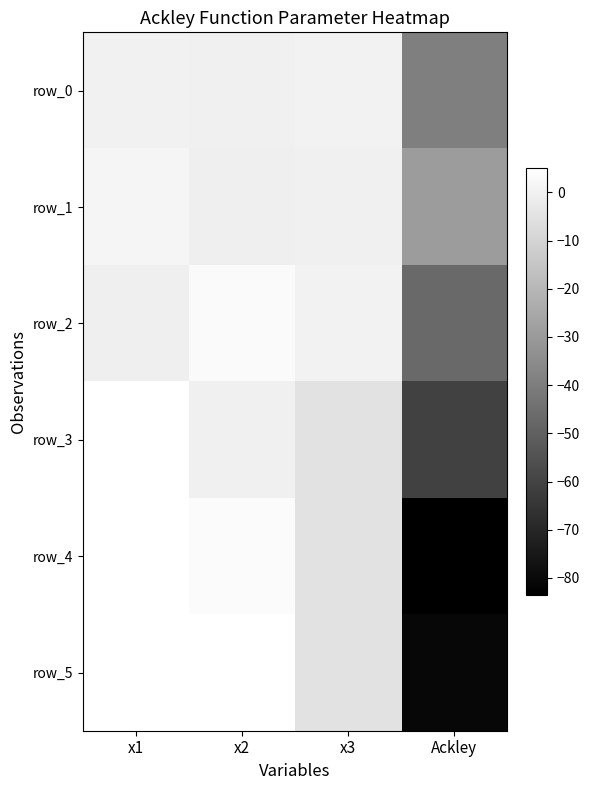

What is the difference between the maximum and minimum values in the row_2 series?

50.0